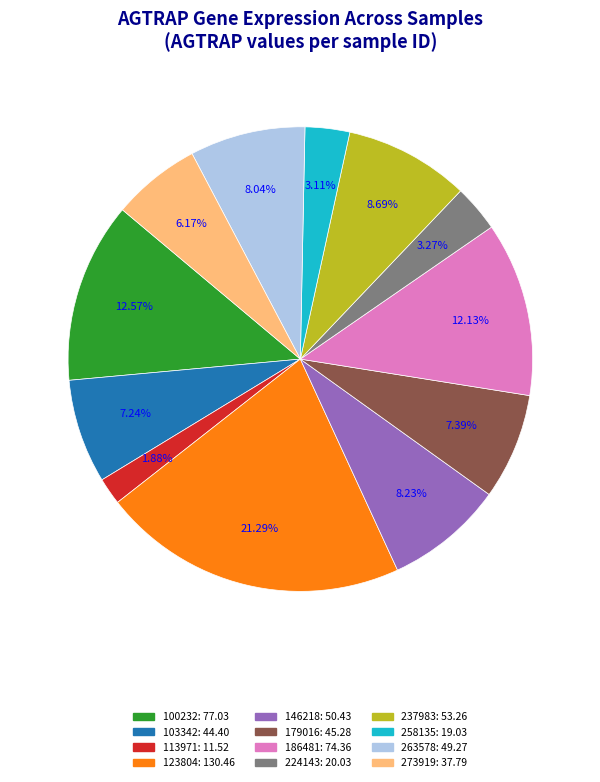

Does any single category account for the majority?

No